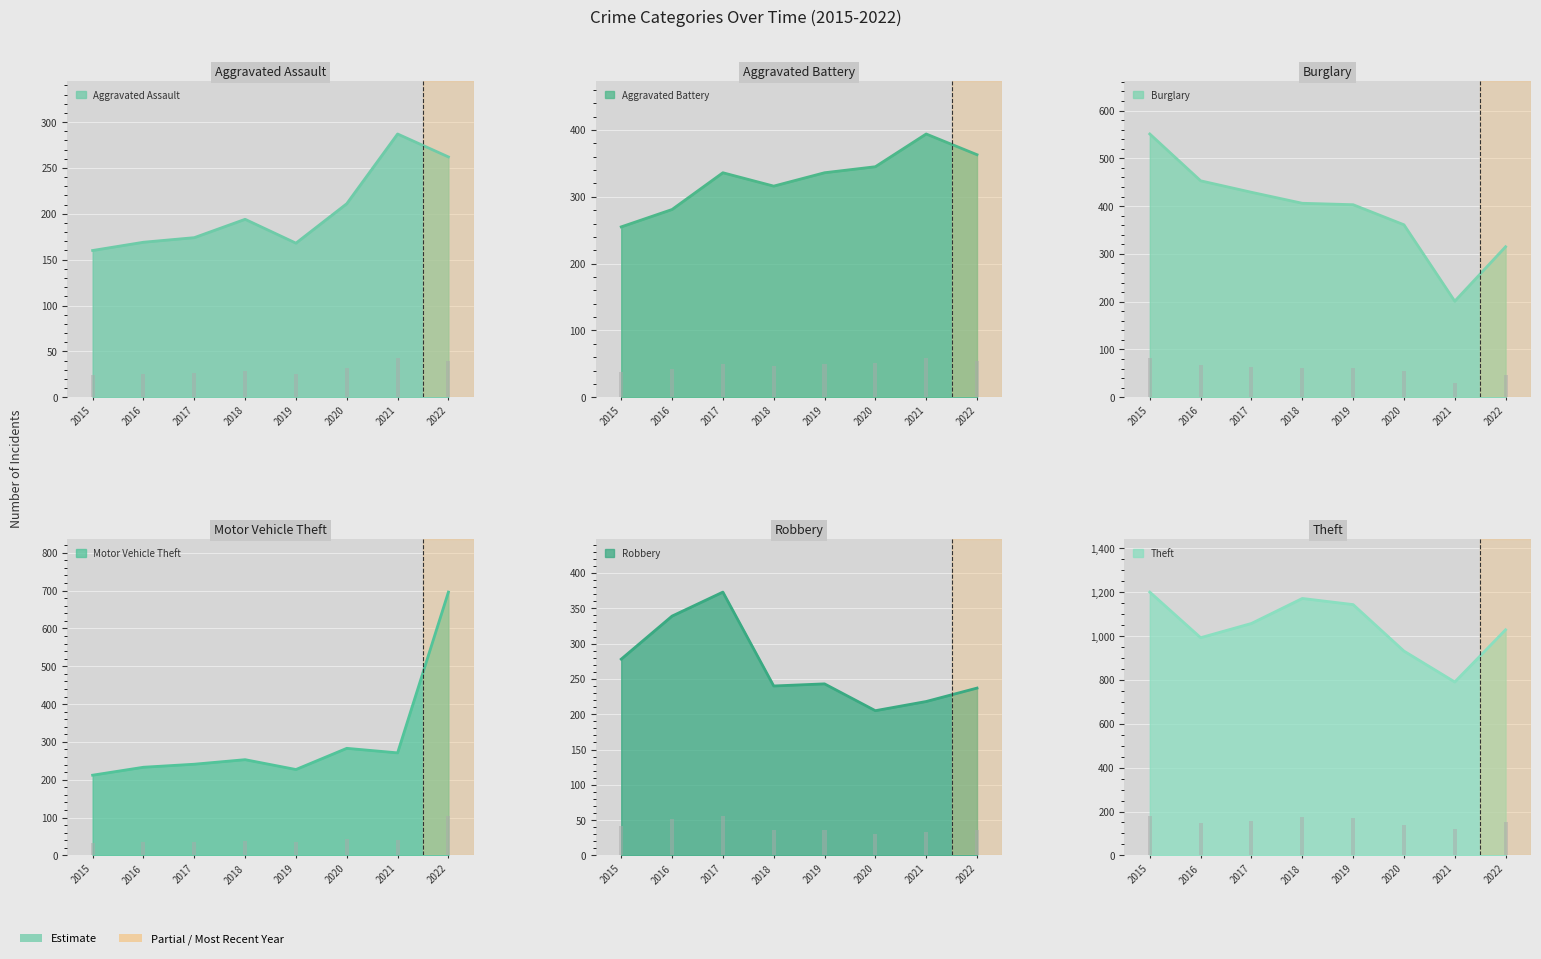

Does the chart contain any negative values?

No